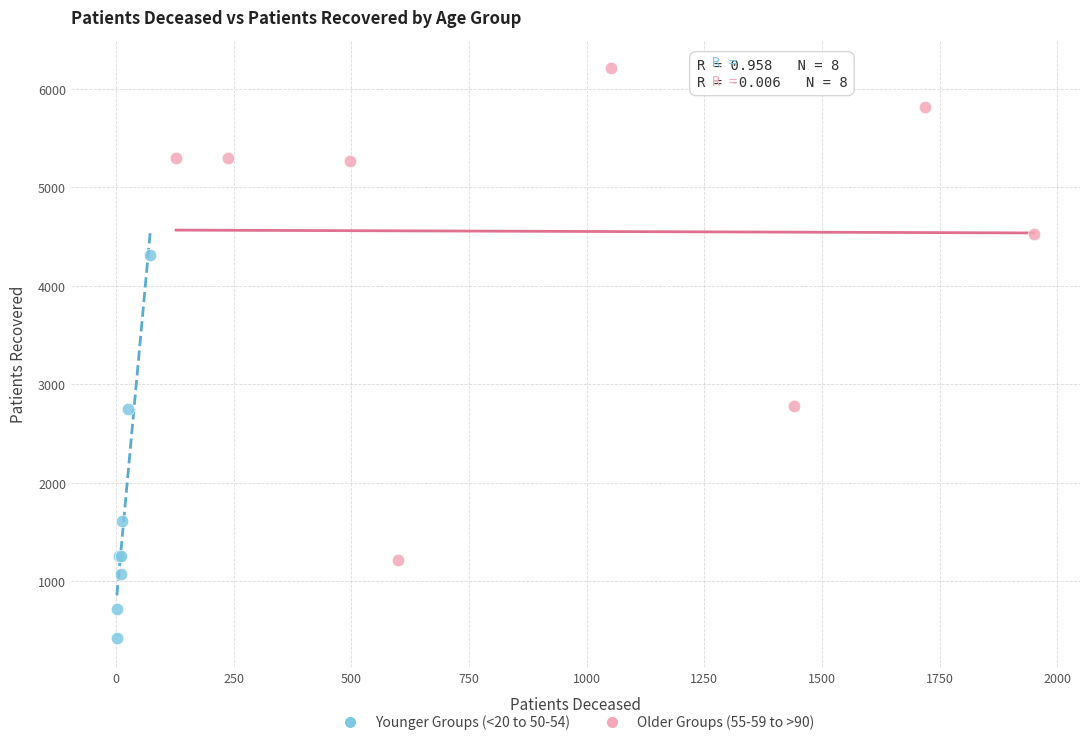

Which series reaches the minimum Y coordinate?

Younger Groups (<20 to 50-54)